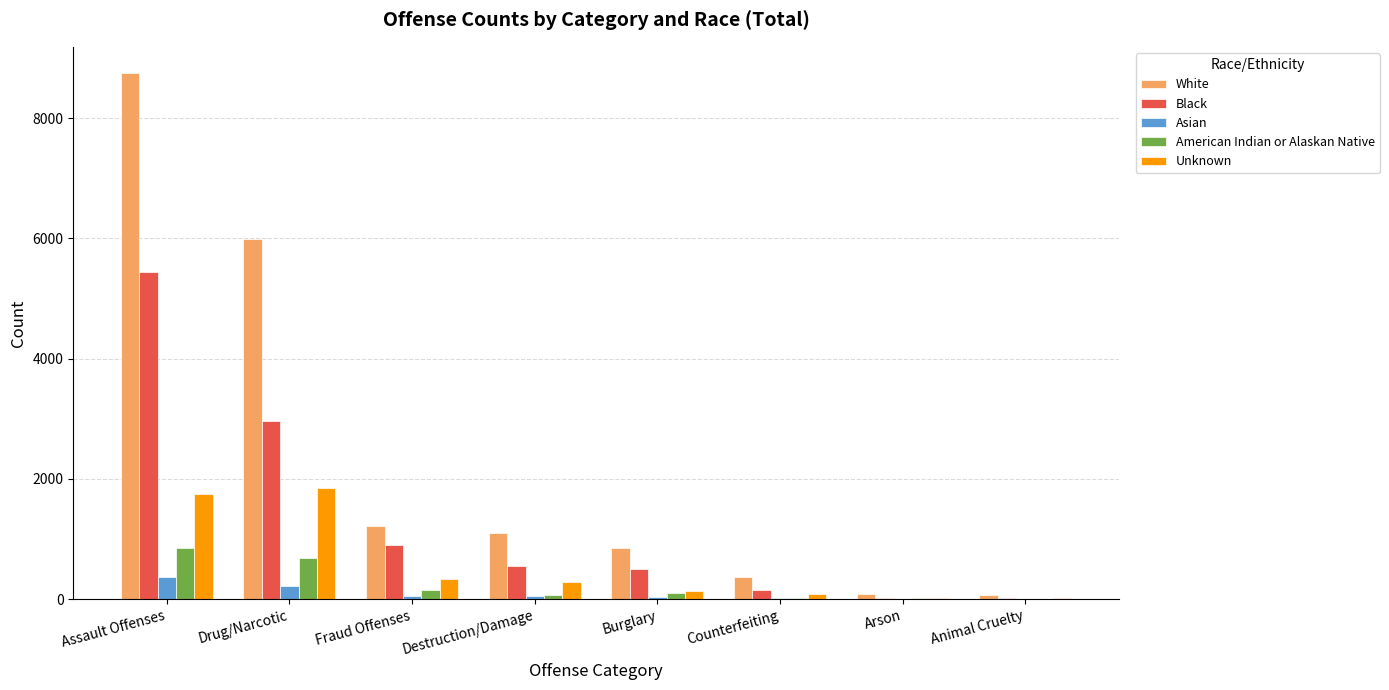

What is the sum of all Asian values?

761